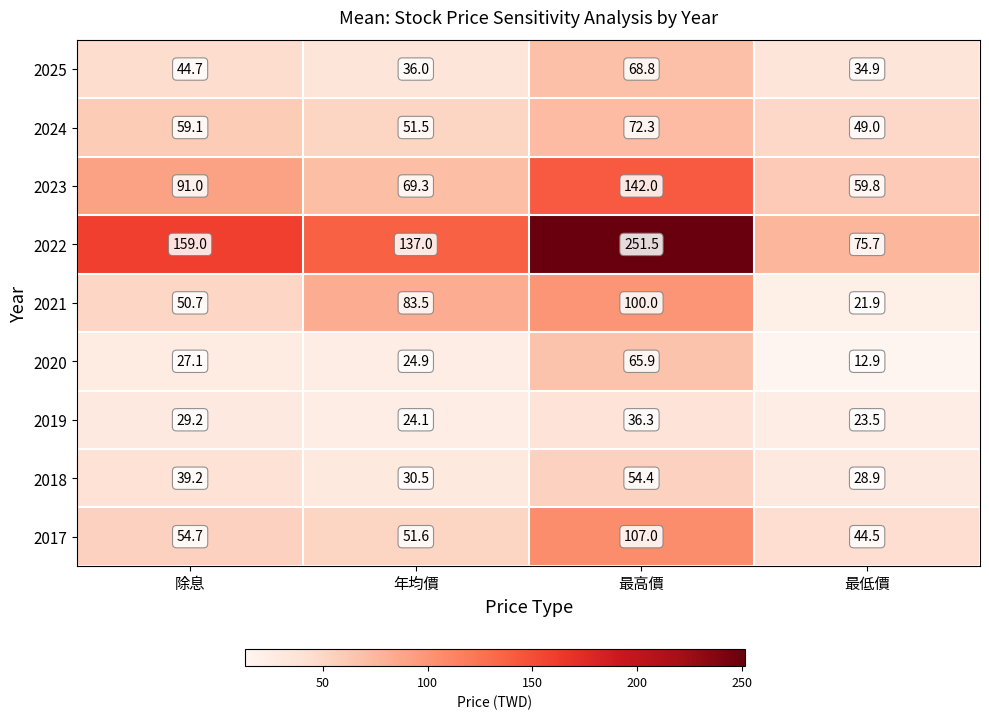

The value of 2022 at 除息 is 159.0. True or false?

True